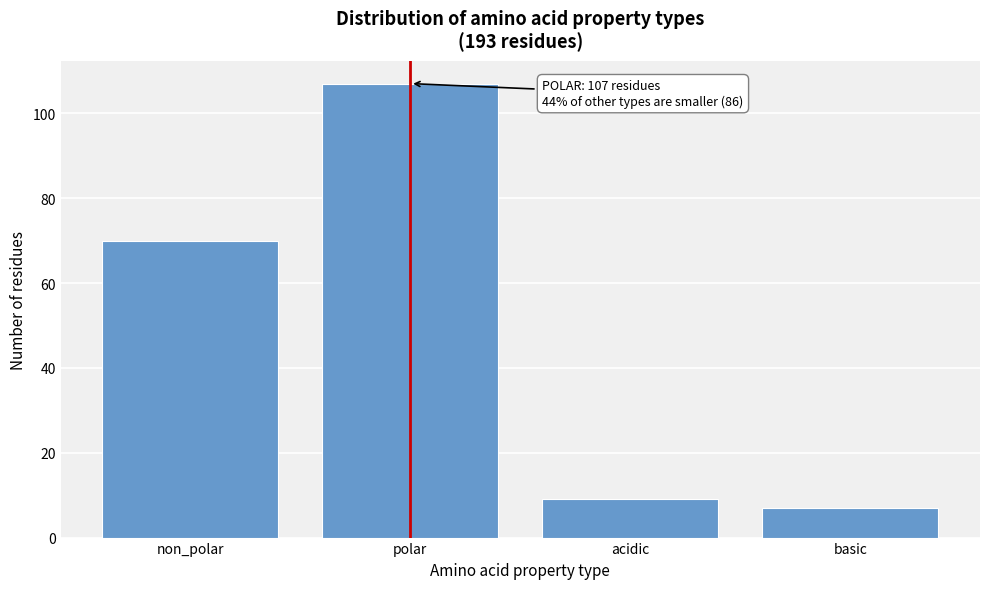

Reading left to right, list all the values displayed in this chart.

non_polar=70	polar=107	acidic=9	basic=7